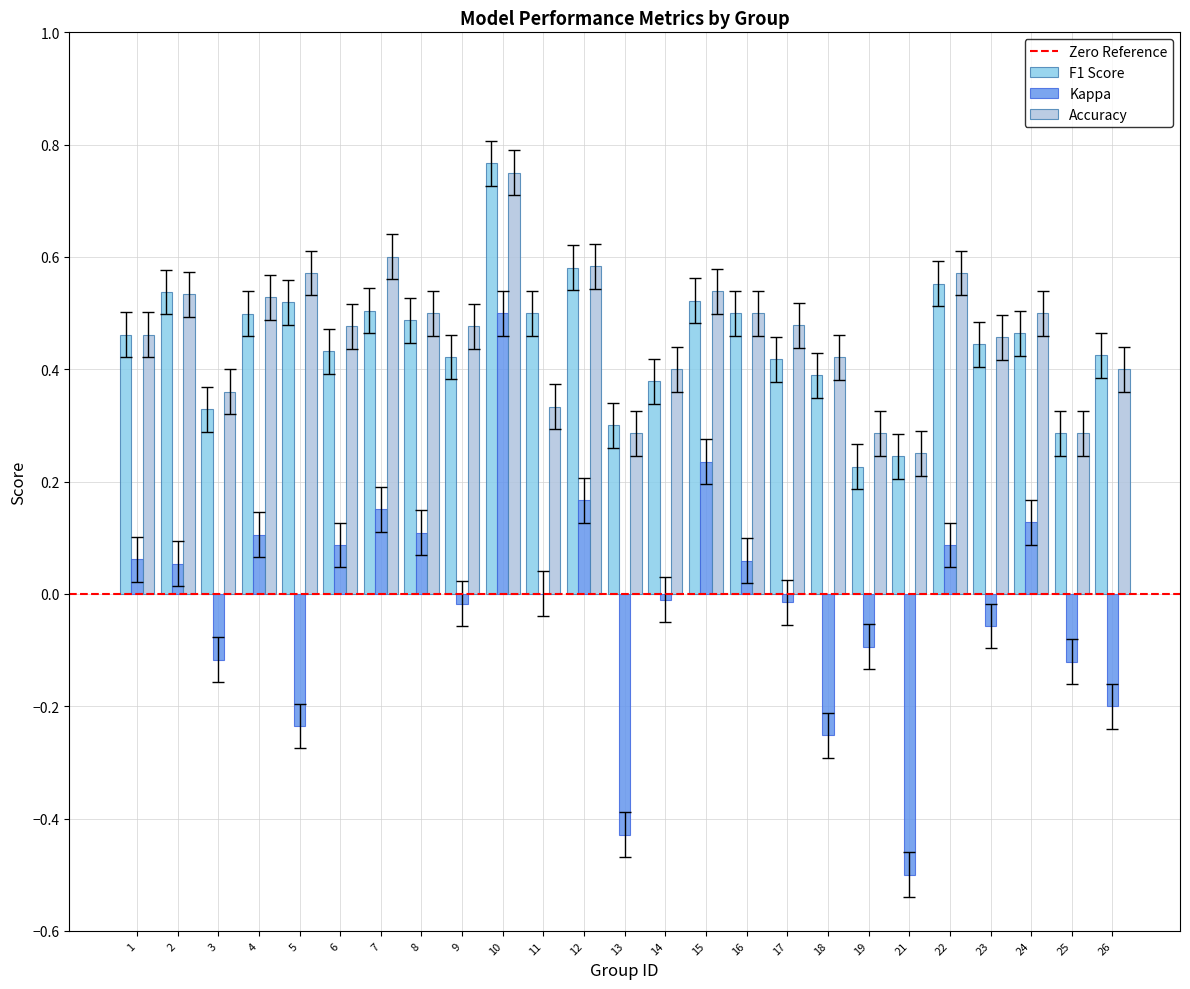

What is the sum of all Accuracy values?

11.5